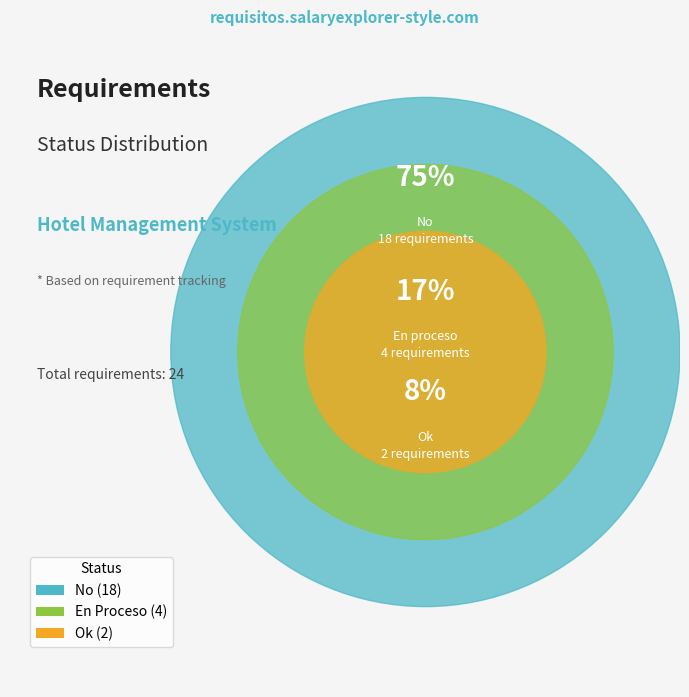

Is ok the majority of the pie?

No